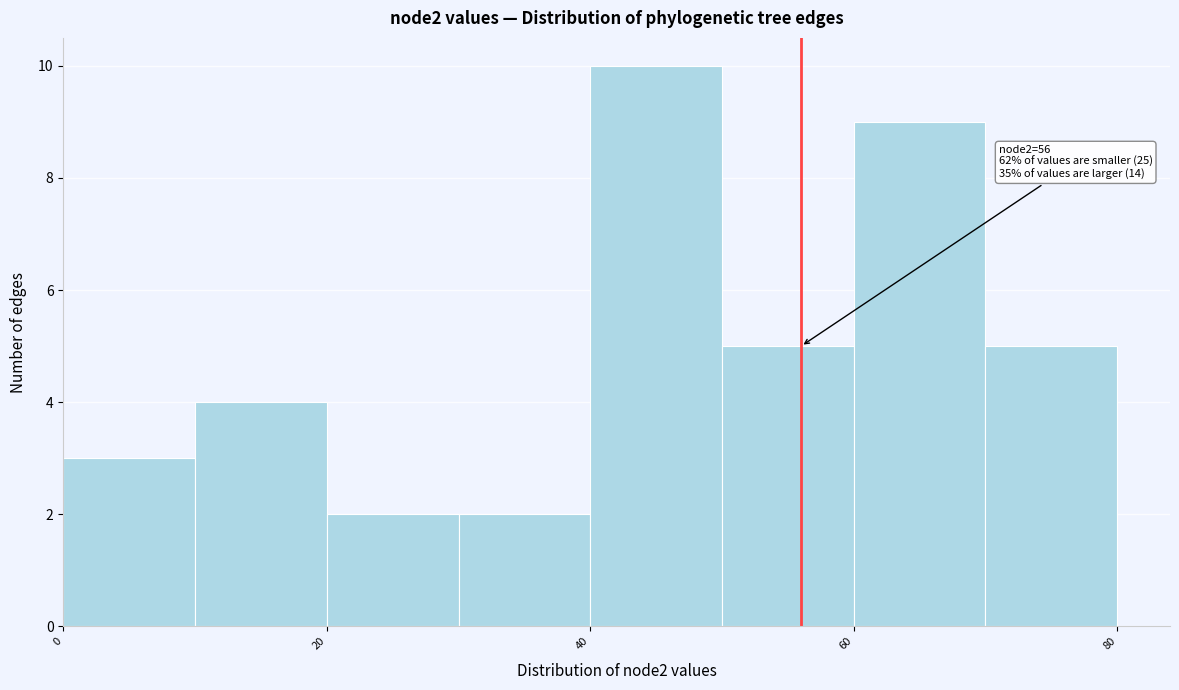

Over which range of the x-axis is the bar tallest?

40 to 50